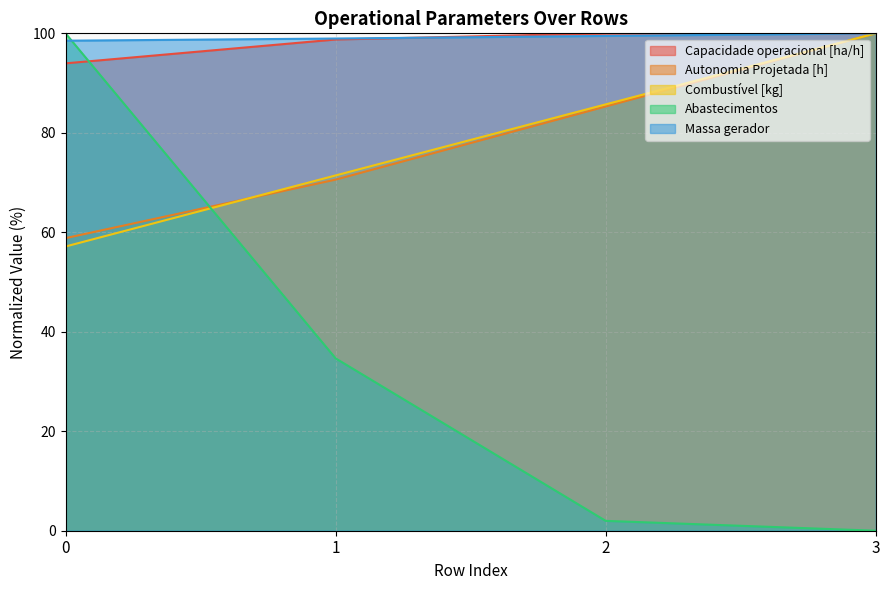

At which label does Massa gerador reach its peak?

3